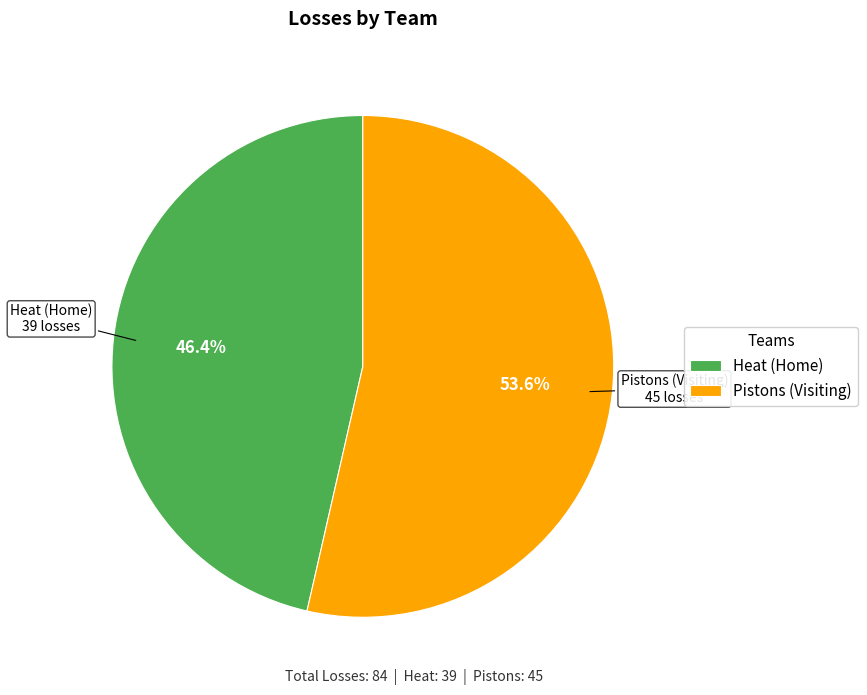

How many slices are in this pie chart?

2